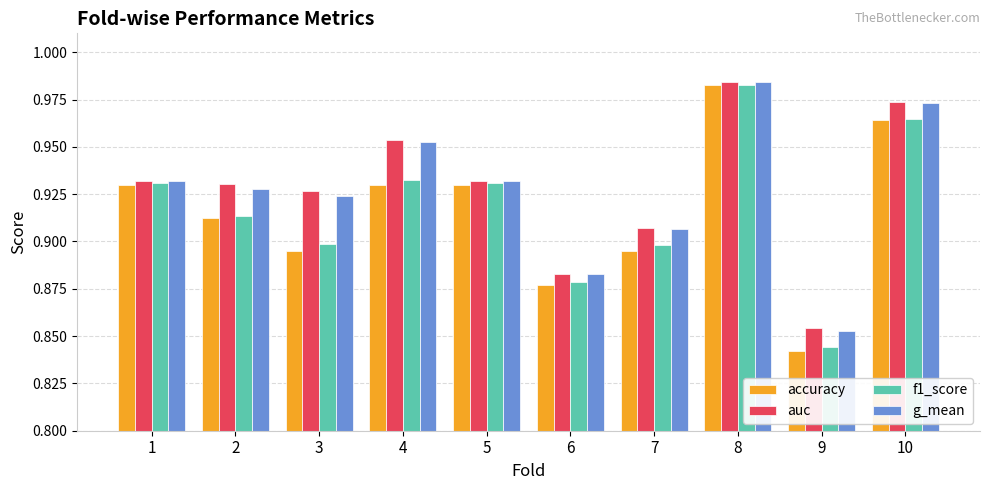

Is the value of f1_score at 2 greater than the value of g_mean at 8?

No